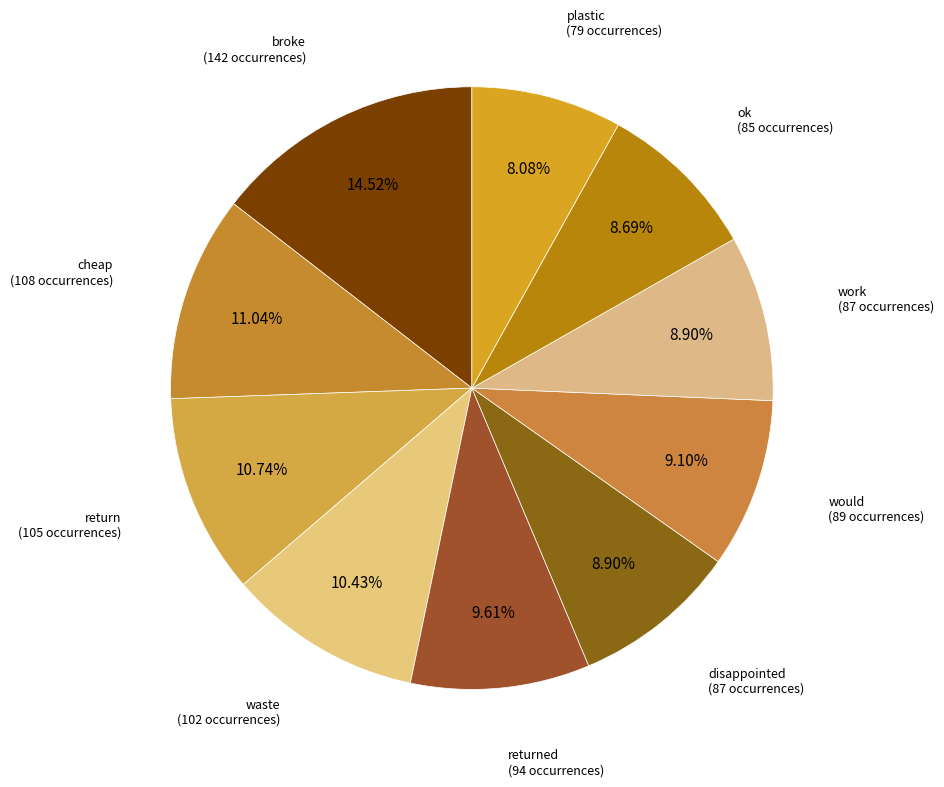

What portion of the pie excludes plastic?

91.9%